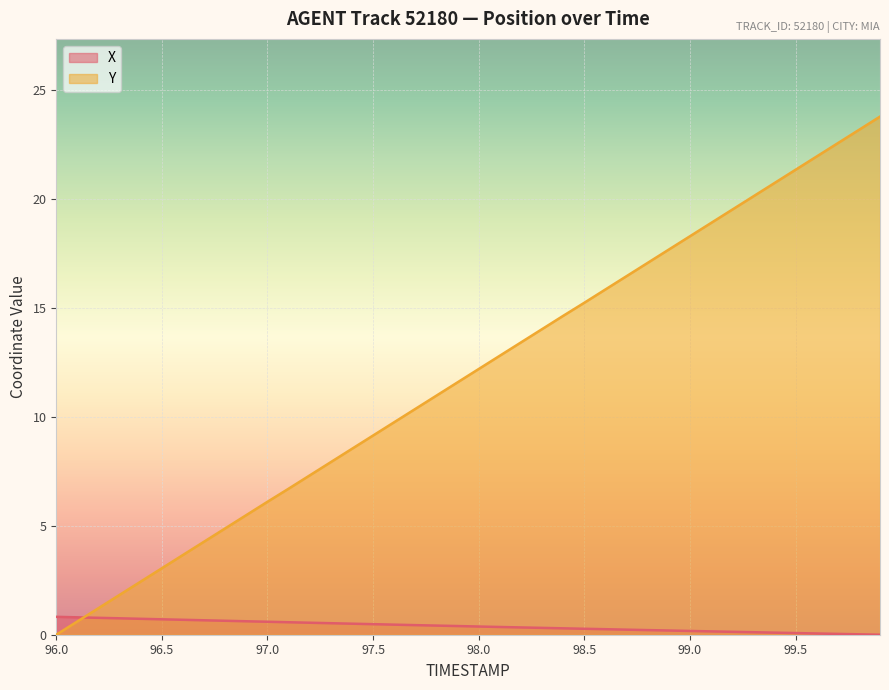

Which series has the largest total across all categories?

Y